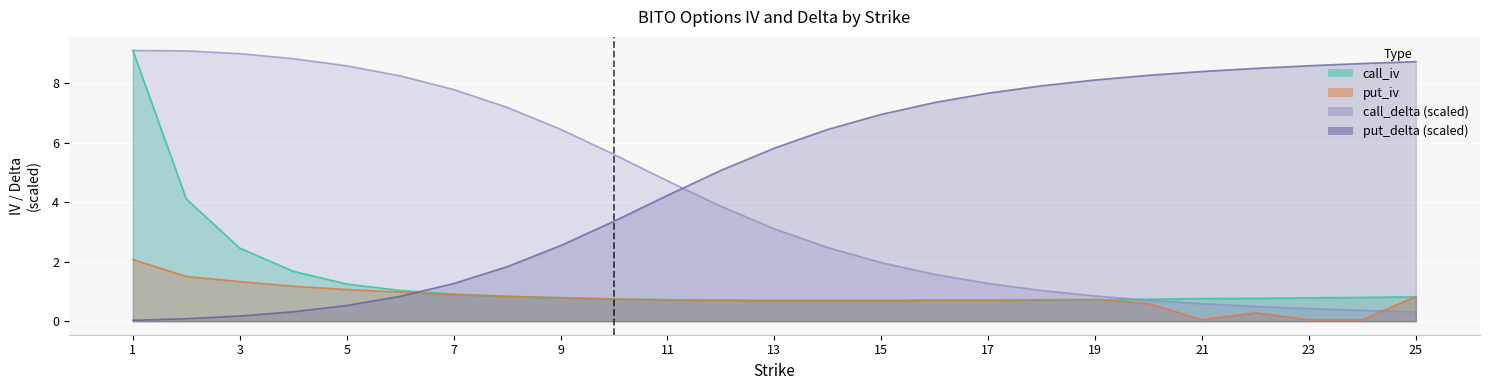

What is the difference between the call_delta values at 24 and 19?

0.5